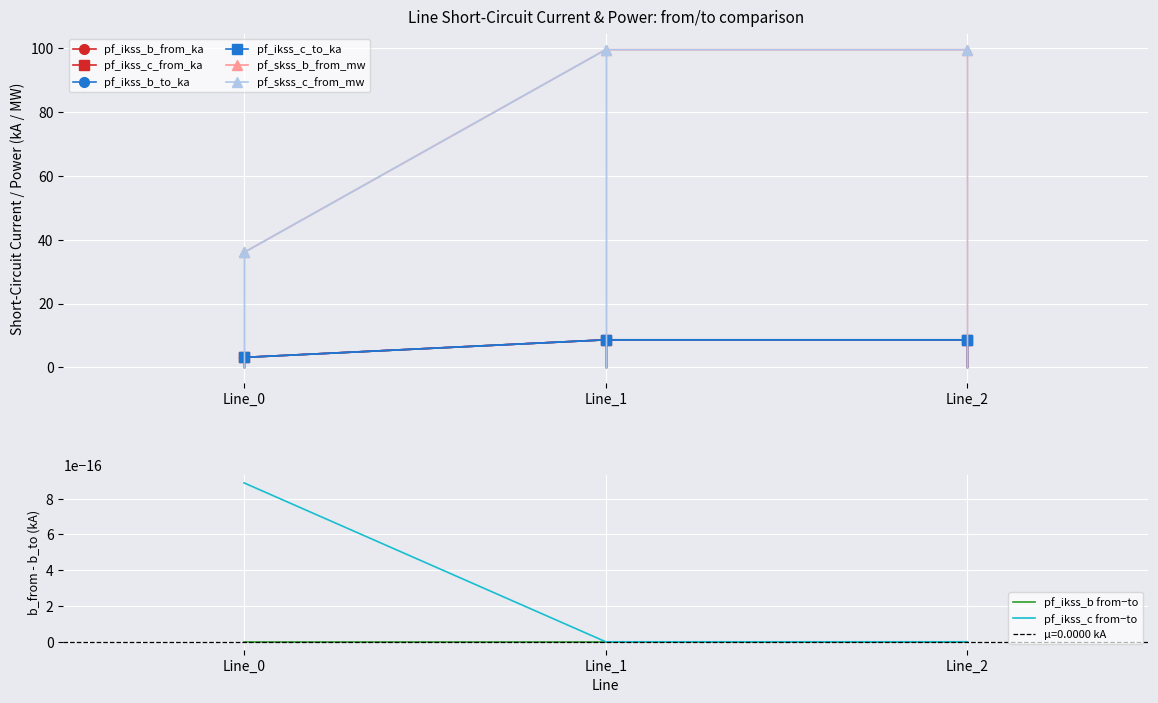

How many values in the pf_ikss_b_to_ka series exceed 8?

2